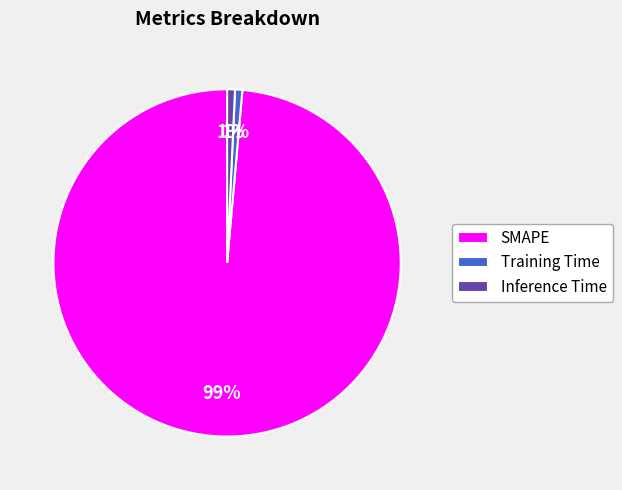

Combined, do Training Time and Inference Time account for over 50%?

No